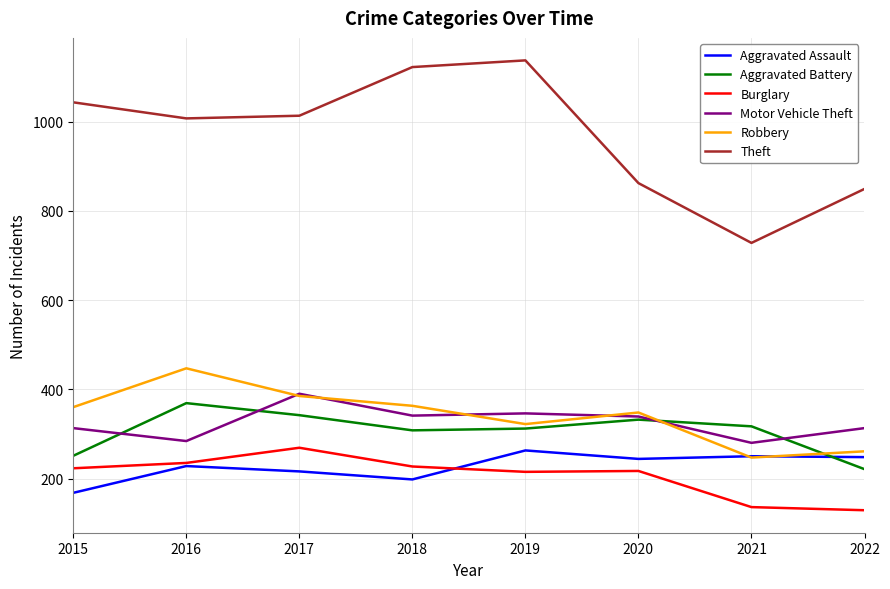

How many times do Aggravated Assault and Aggravated Battery cross each other?

1